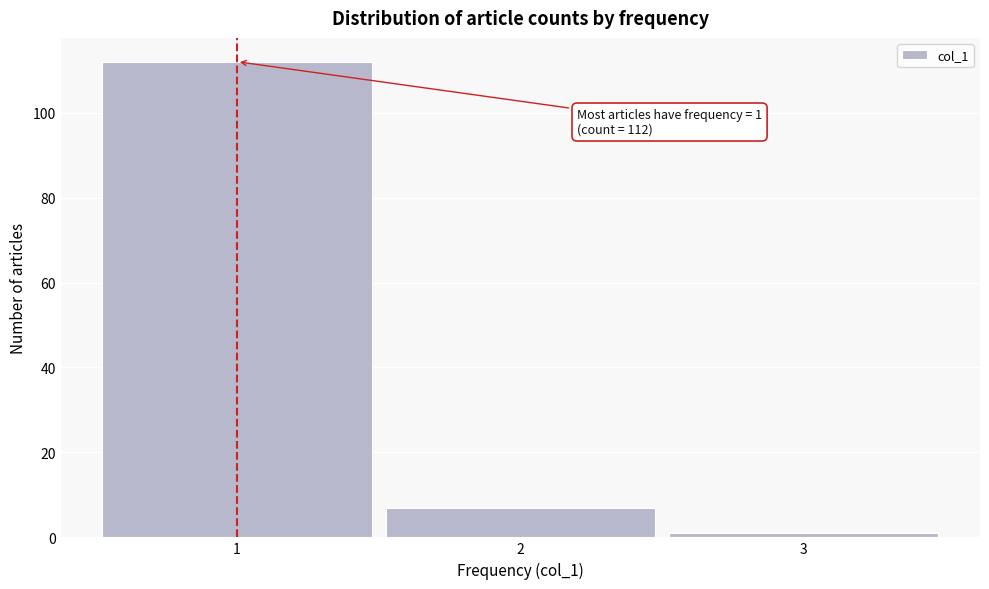

Over which range of the x-axis is the bar tallest?

0.5 to 1.5